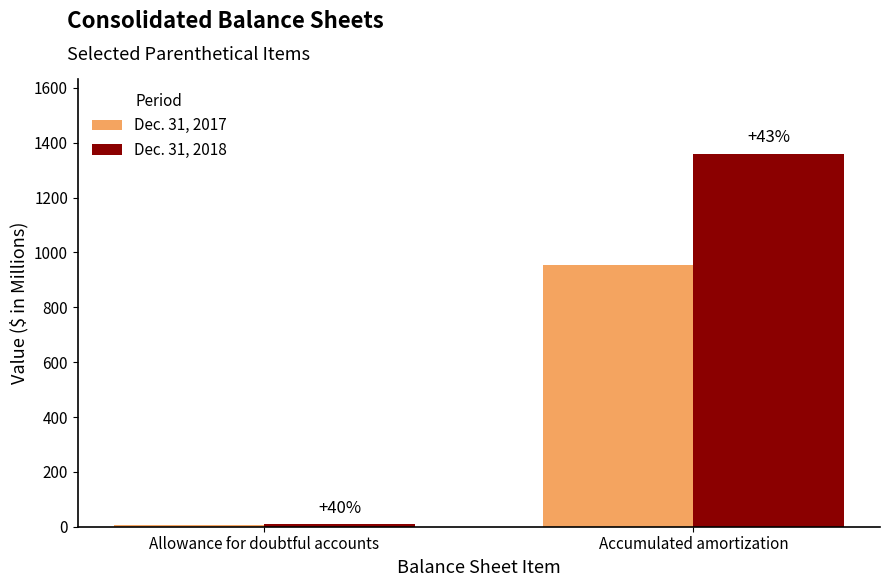

How many bars are there in each group?

2